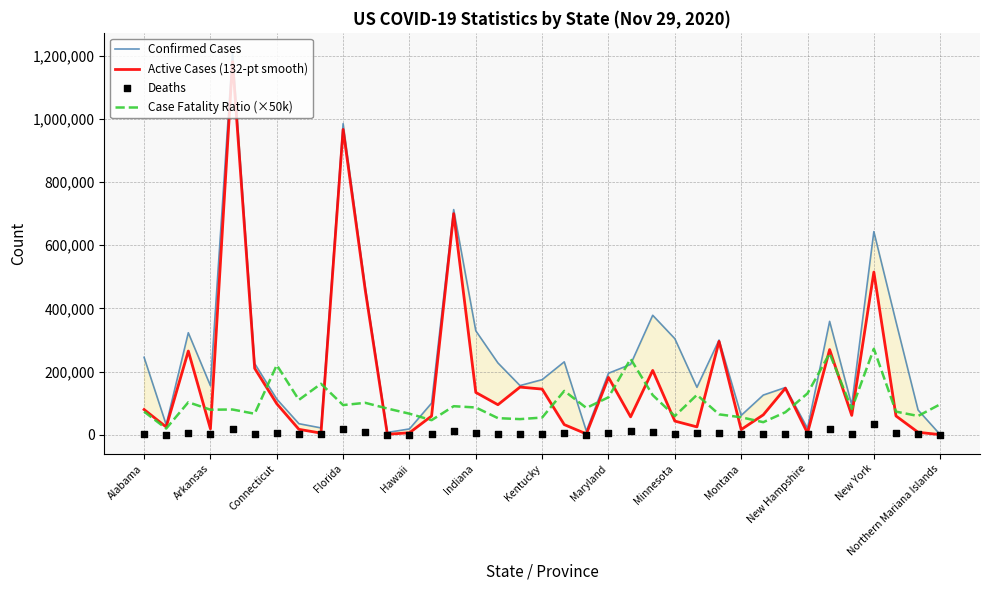

What is the total value across all series at 29?

369458.0